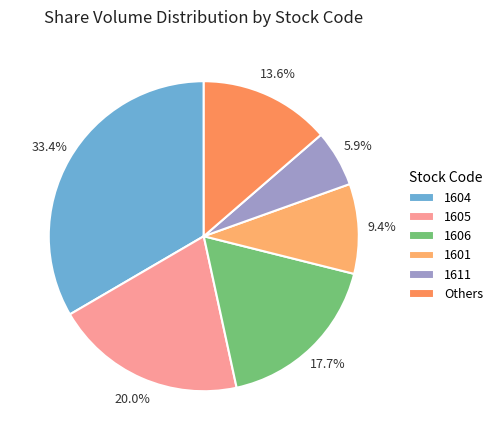

Which category has the smallest portion of the pie?

1611